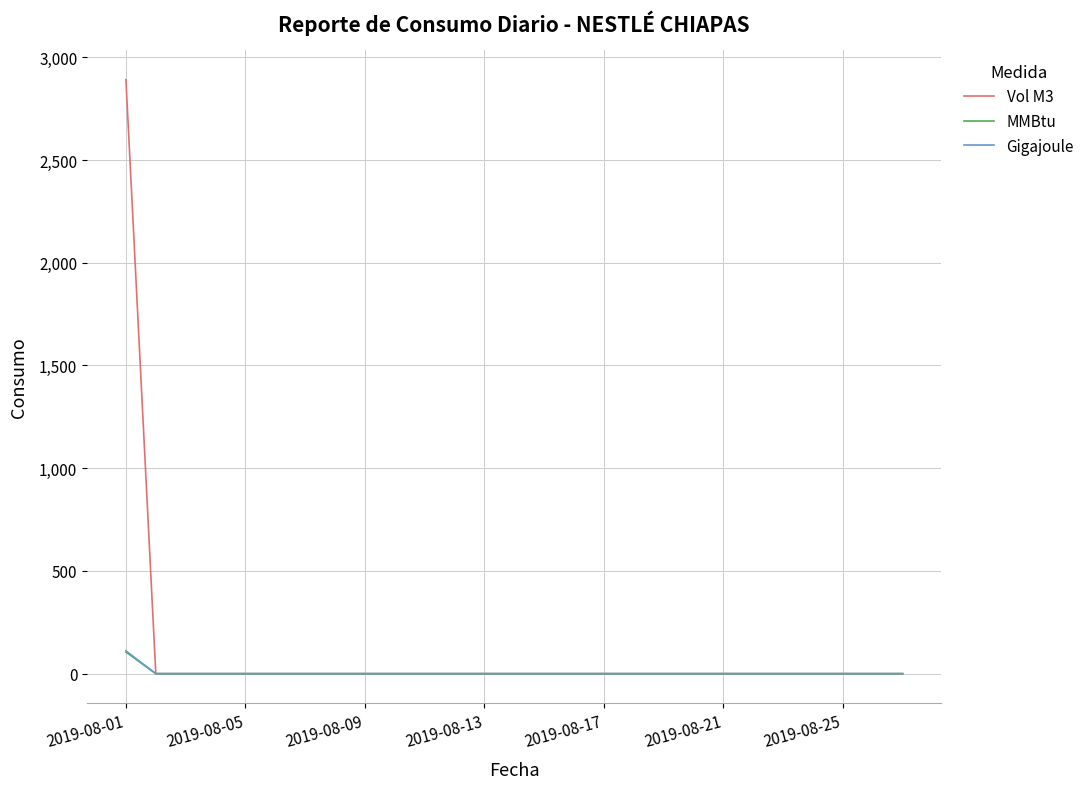

What is the highest value of the MMBtu series?

105.3